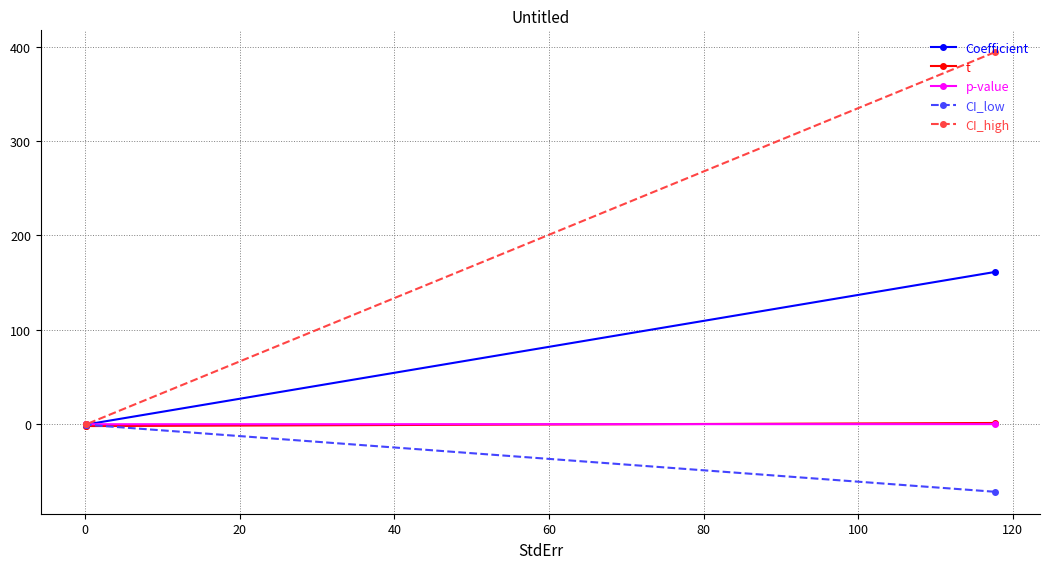

Which series has the widest spread of values?

CI_high